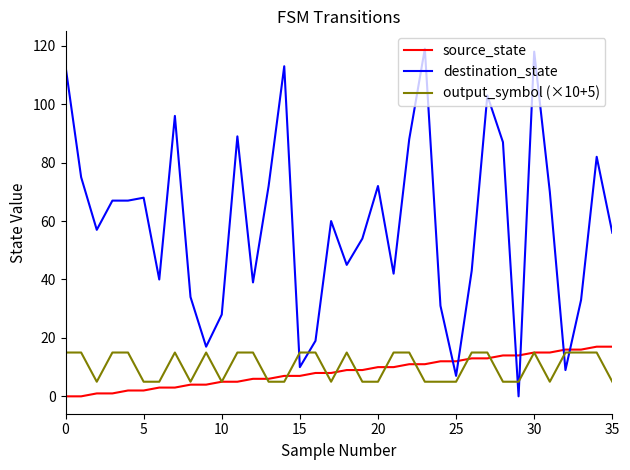

Which series ends up on top after the final intersection of destination_state and source_state?

destination_state